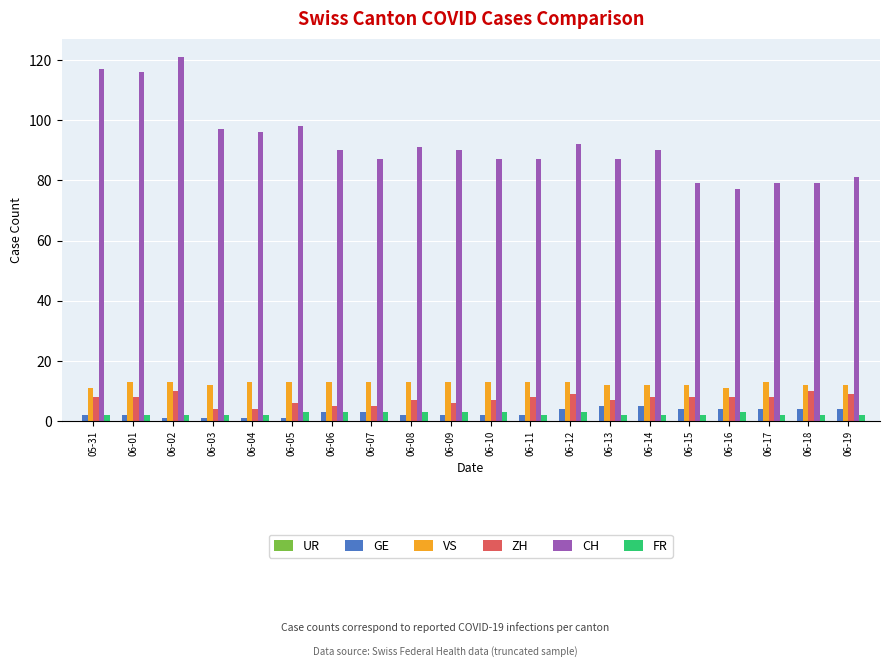

The VS series shows 13 at 06-17. True or false?

True